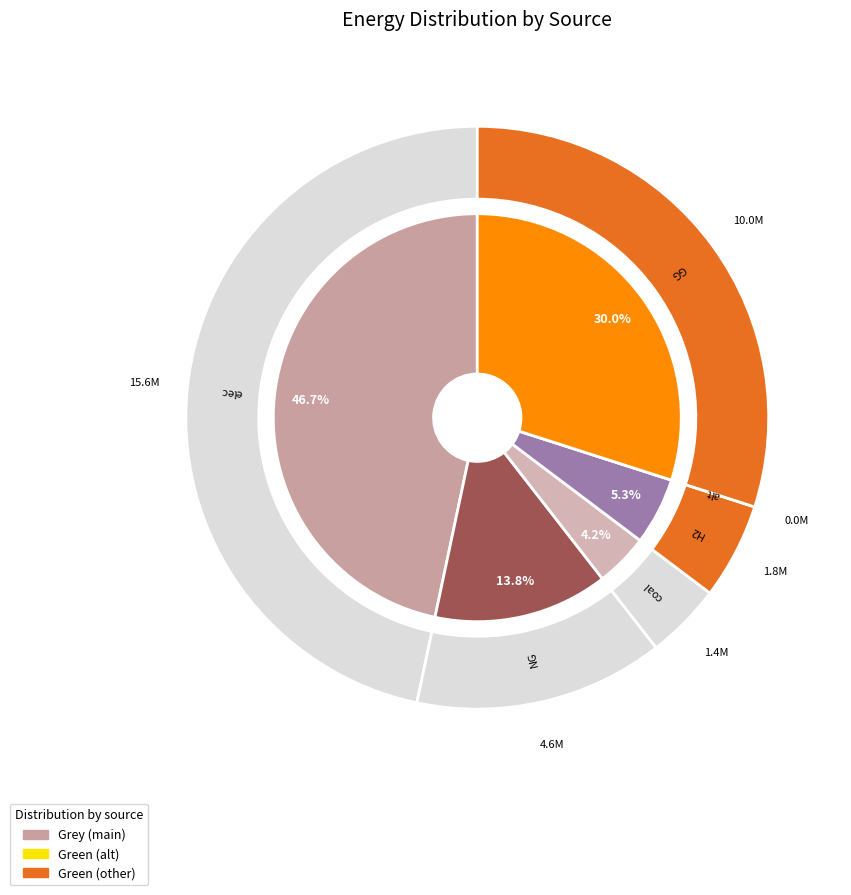

What is the ratio of the value at H2 to the value at elec?

0.1